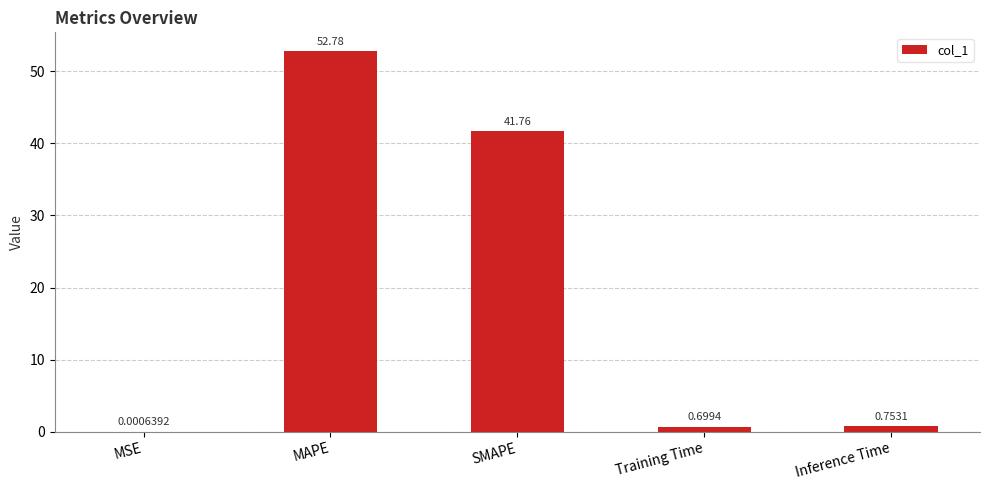

Which category has the highest value across all series?

MAPE